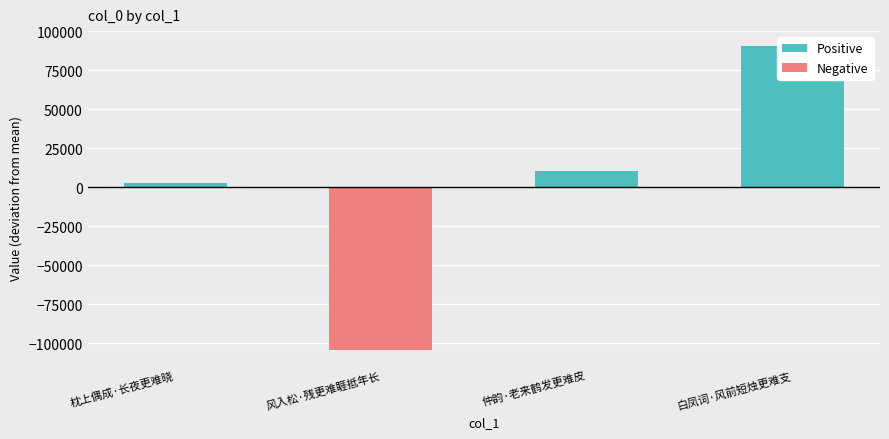

How many values in Positive are above zero?

3